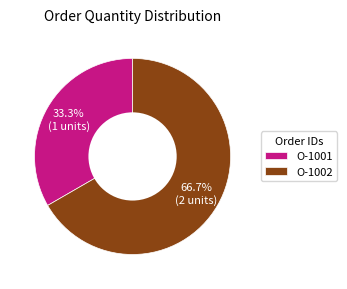

What is the total percentage of O-1001 and O-1002?

100.0%